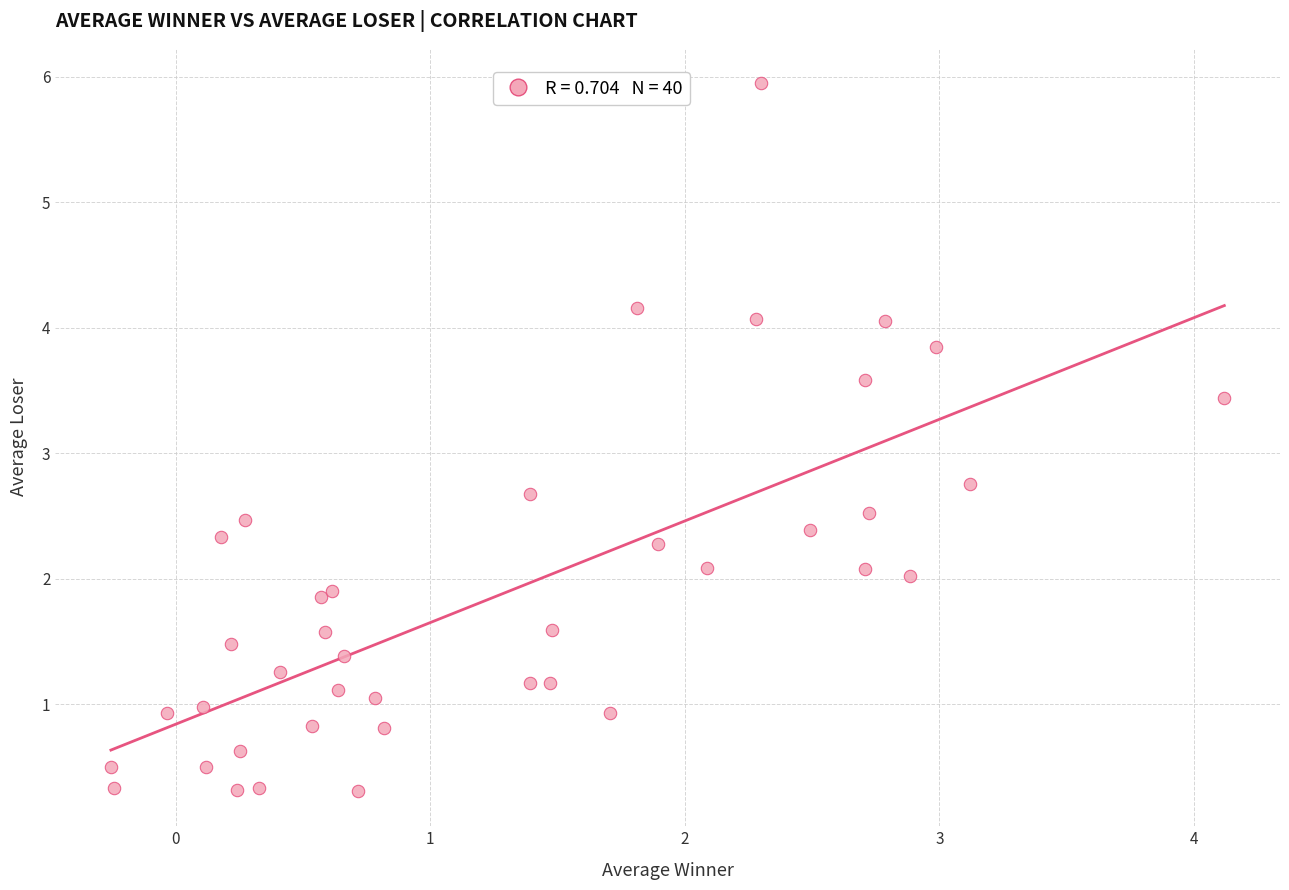

What Y value in the scatter plot is closest to 3?

2.8